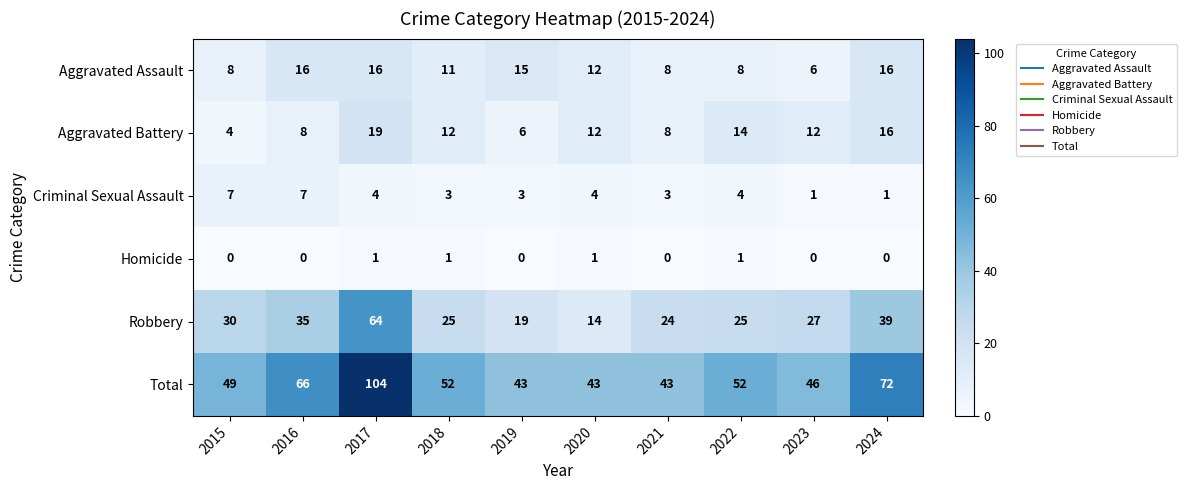

What is the average value of the Aggravated Battery series?

11